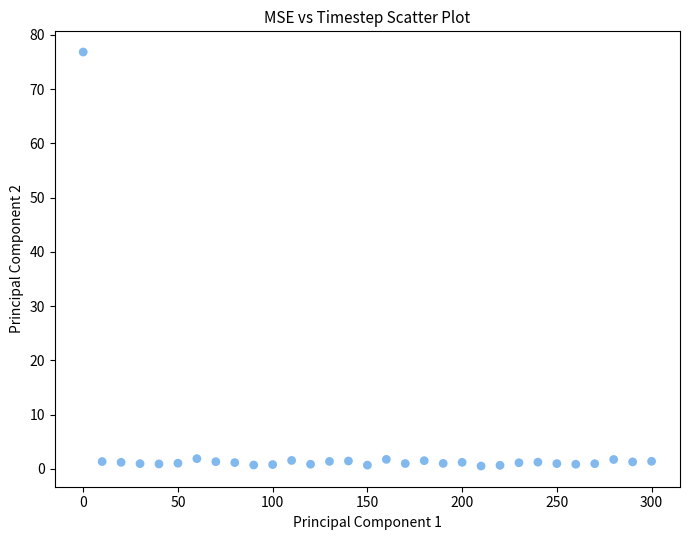

What is the range of Y values (max minus min)?

76.3